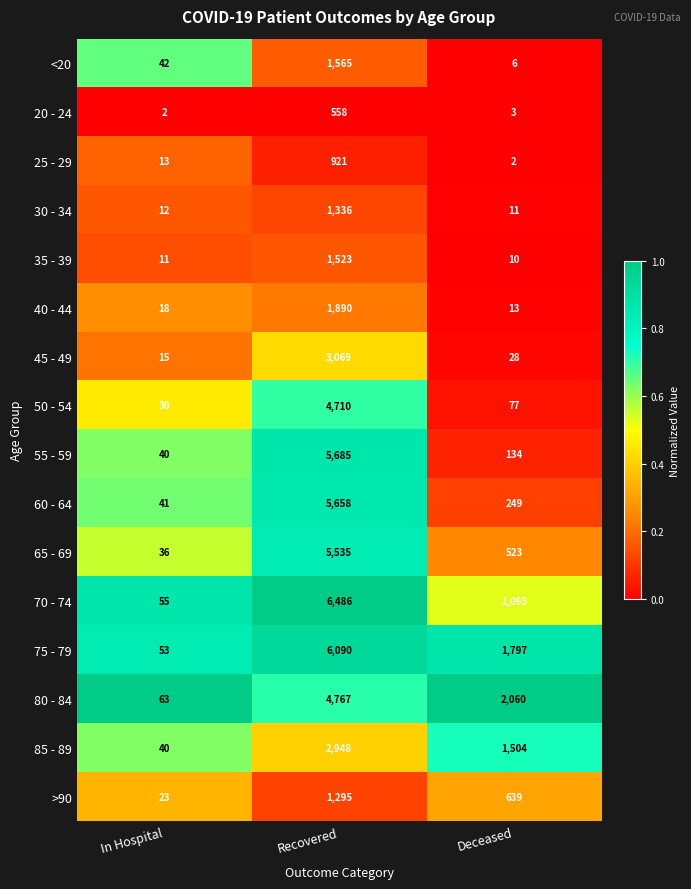

What is the maximum value for 50 - 54?

4710